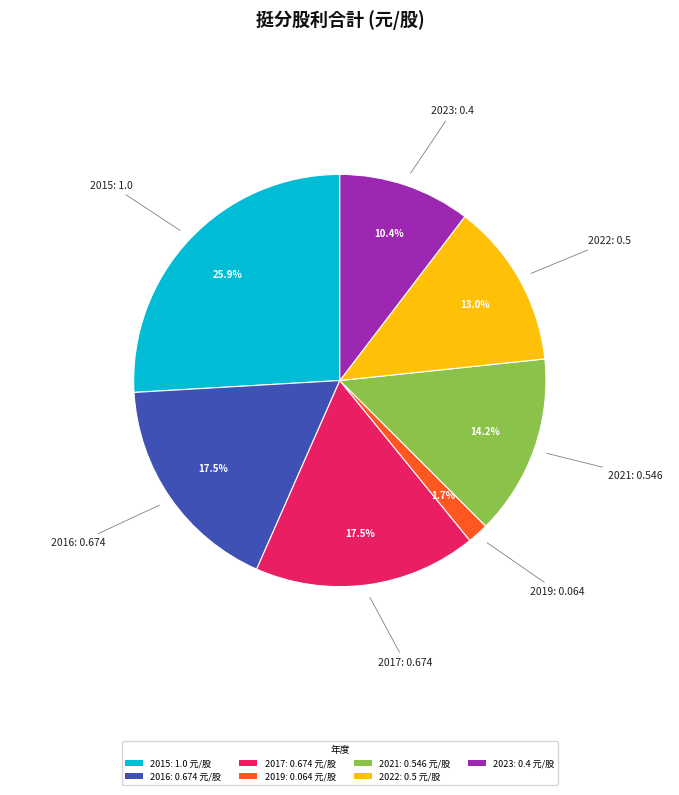

What is the smallest slice in the pie chart?

2019: 0.064 元/股